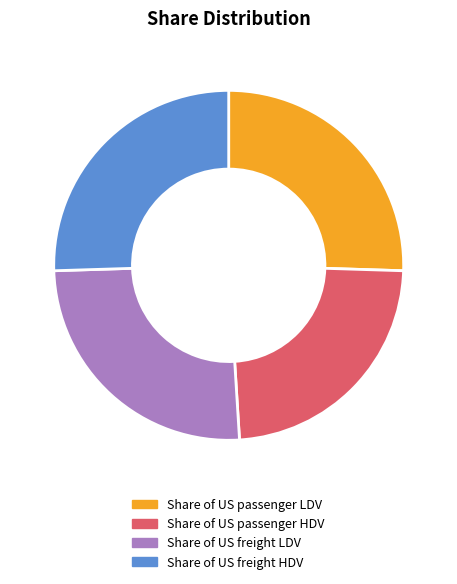

Does Share of US passenger LDV represent more than half of the total?

No